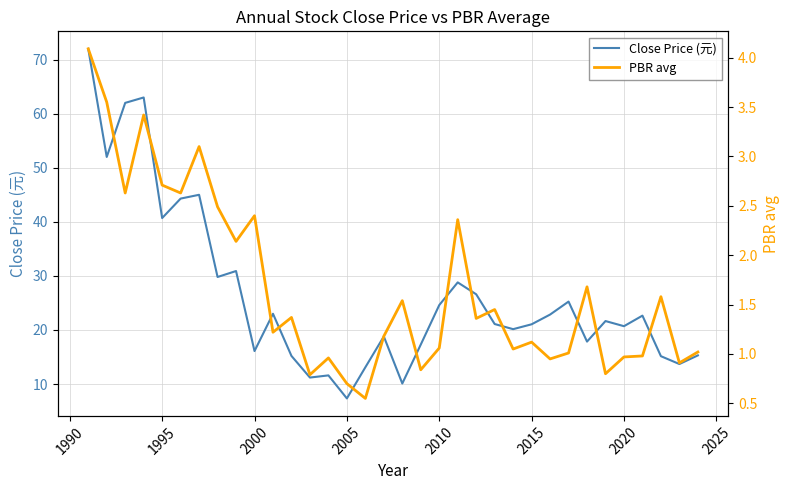

What is the lowest value of the Close Price (元) series?

7.3